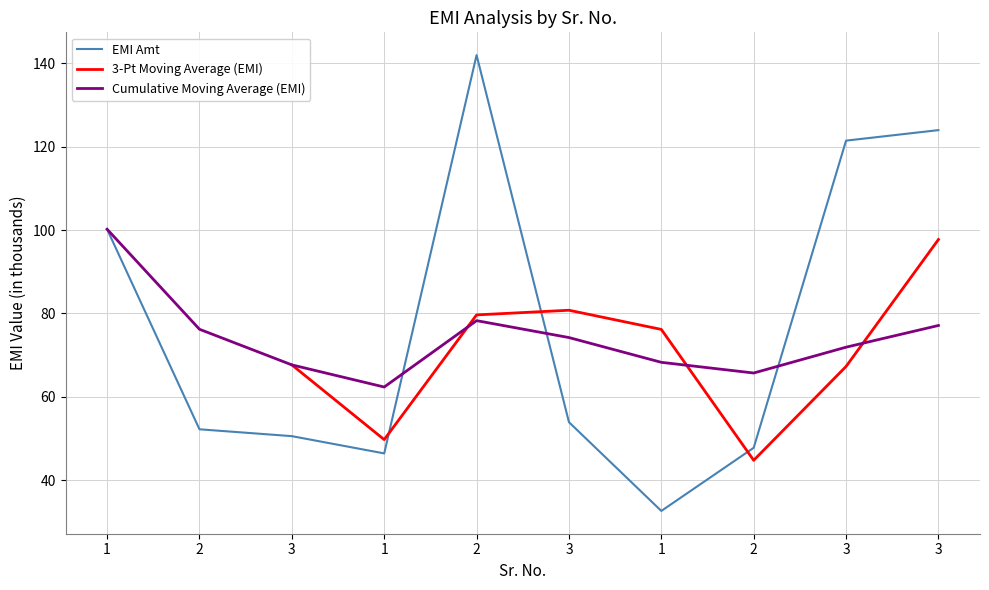

How many values in the EMI Amt series exceed 53?

5